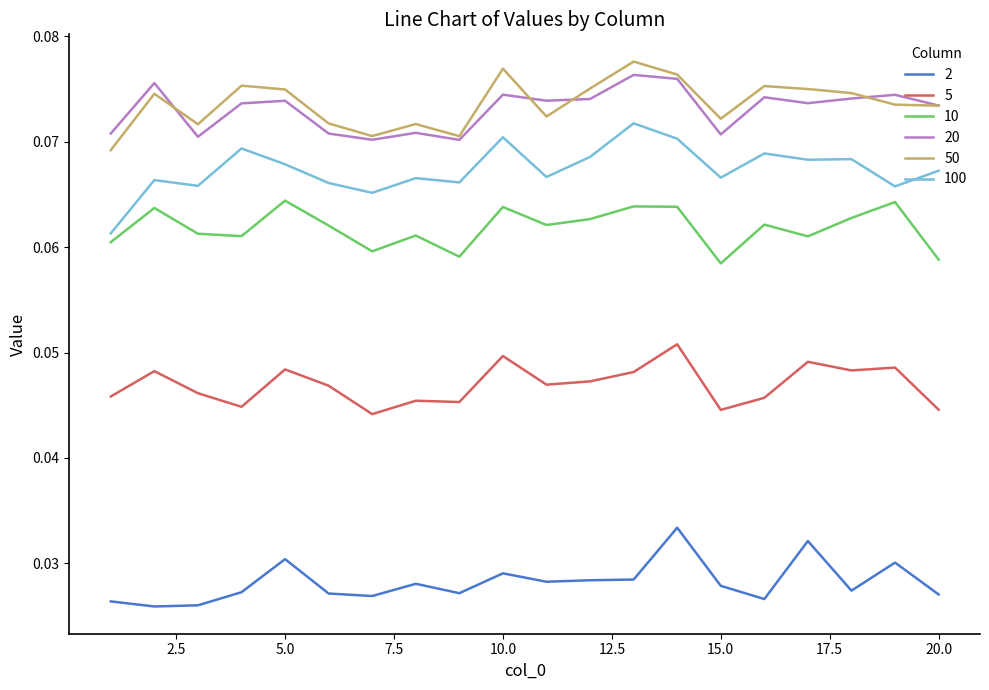

True or false: 2 and 10 intersect in this chart.

False